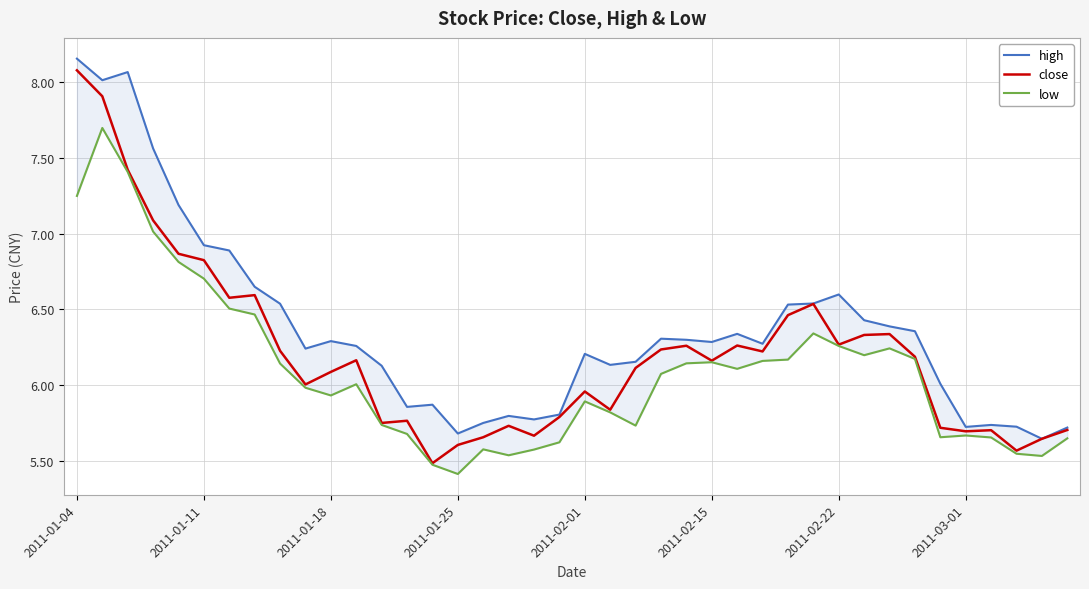

What is the value of the low point at the 3rd from the left?

7.4